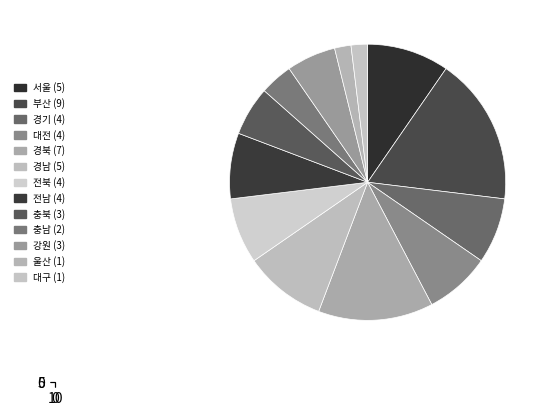

How many segments does this pie chart have?

13